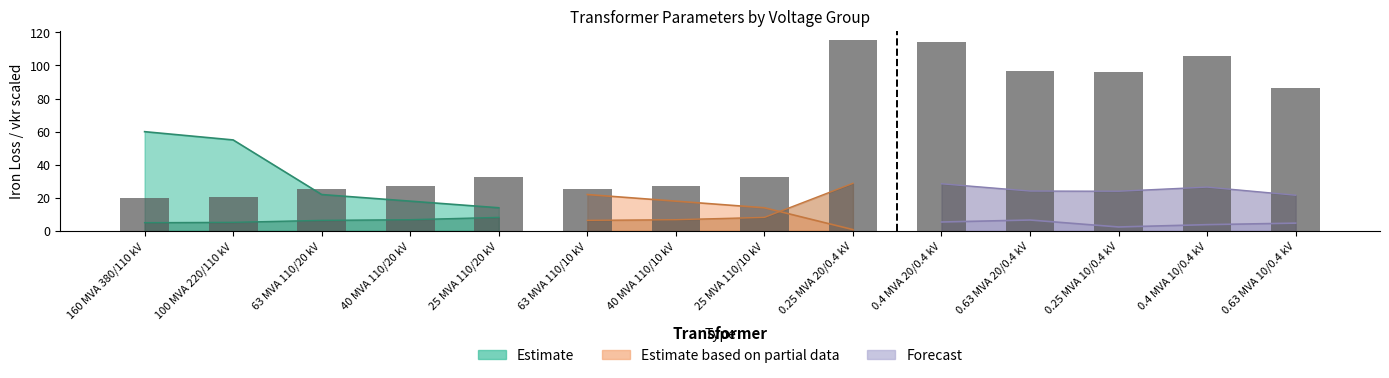

At which label is vkr_percent closest to 0?

160 MVA 380/110 kV